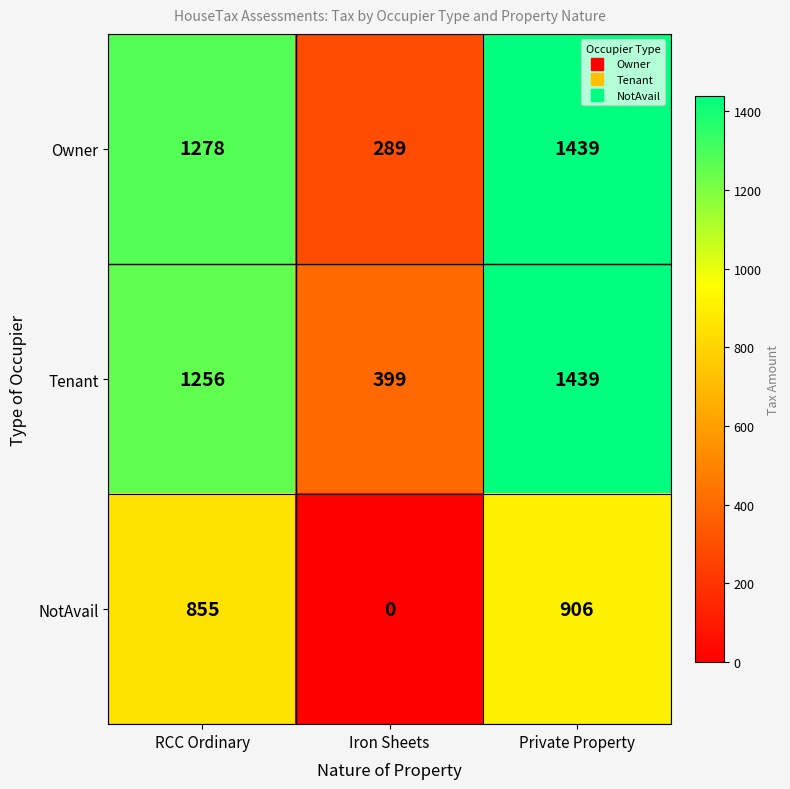

The value of Owner at Private Property is 1439. True or false?

True